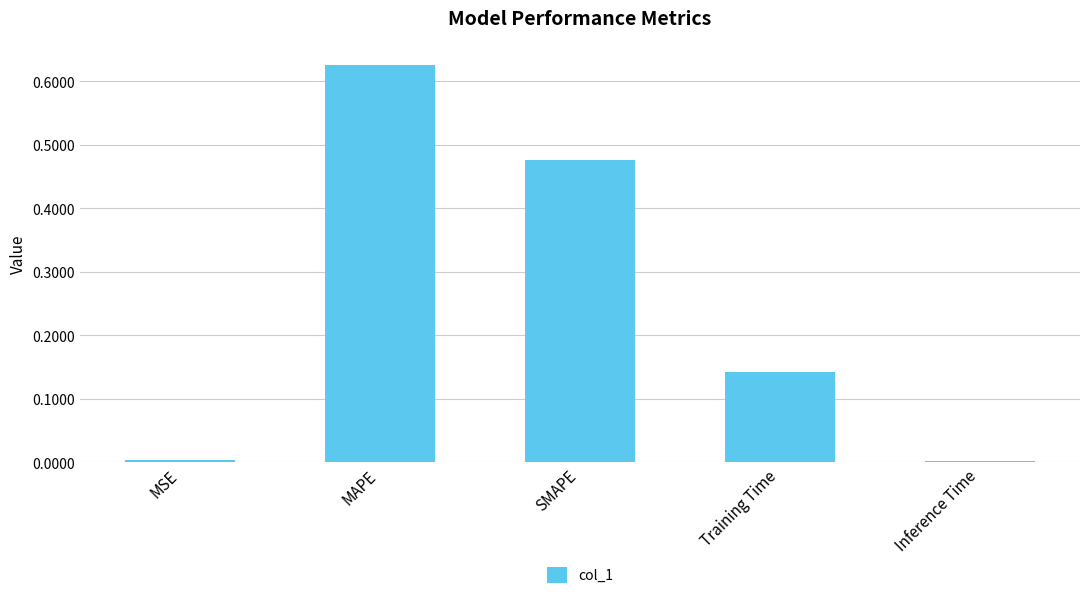

At which category does the chart reach its peak across all series?

MAPE